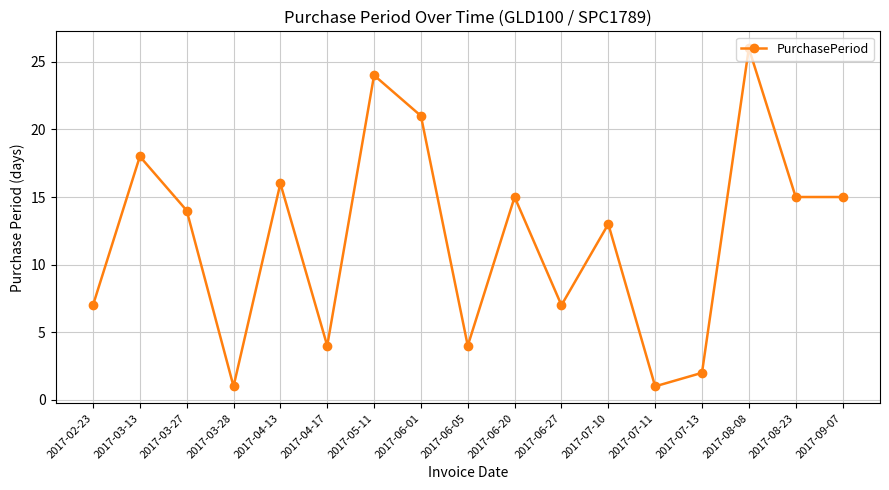

Where is the first local minimum?

2017-03-28